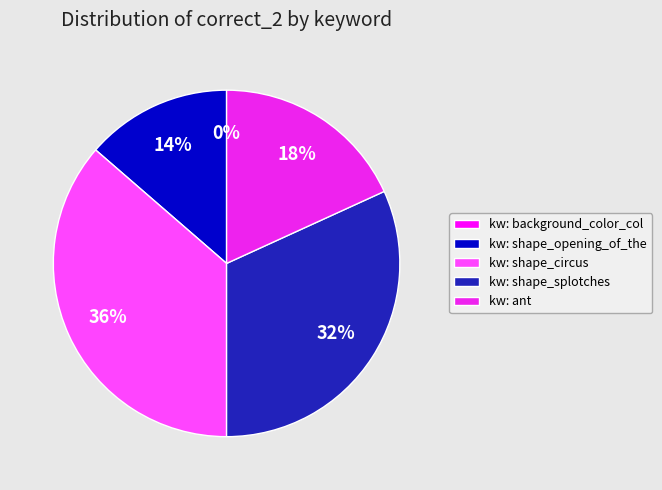

Count the number of slices in the pie.

5